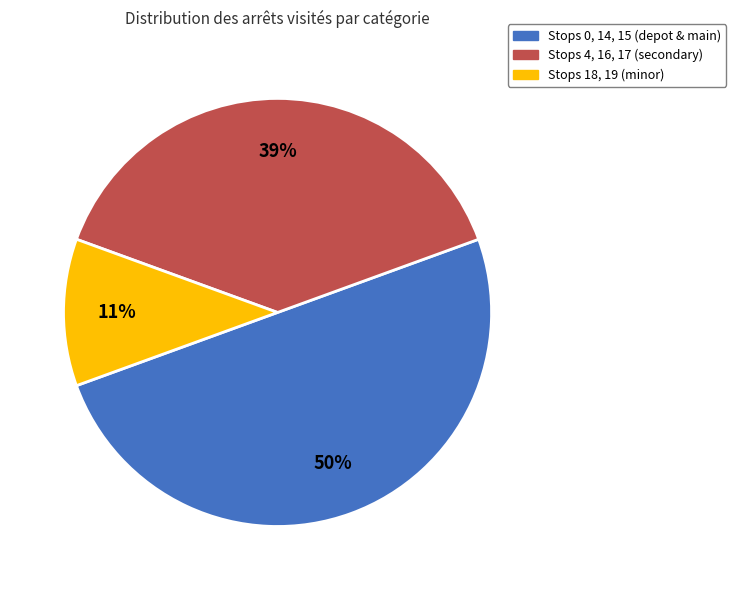

To the nearest percent, what is the average slice percentage?

33%